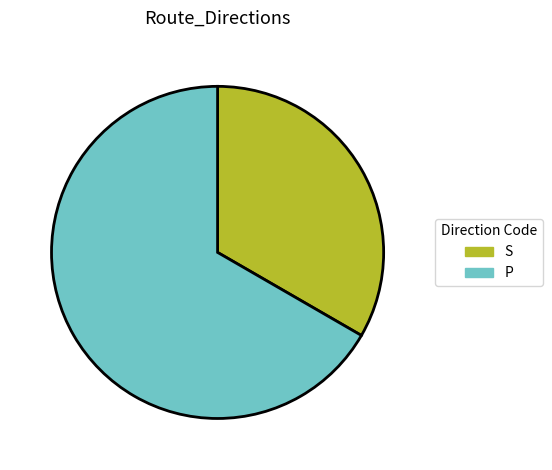

Which category has the biggest portion of the pie?

P